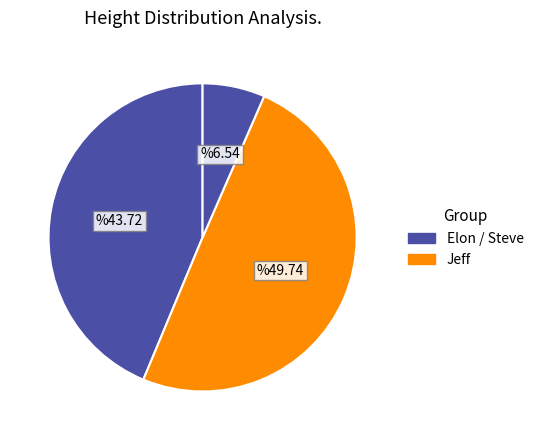

How many segments does this pie chart have?

3